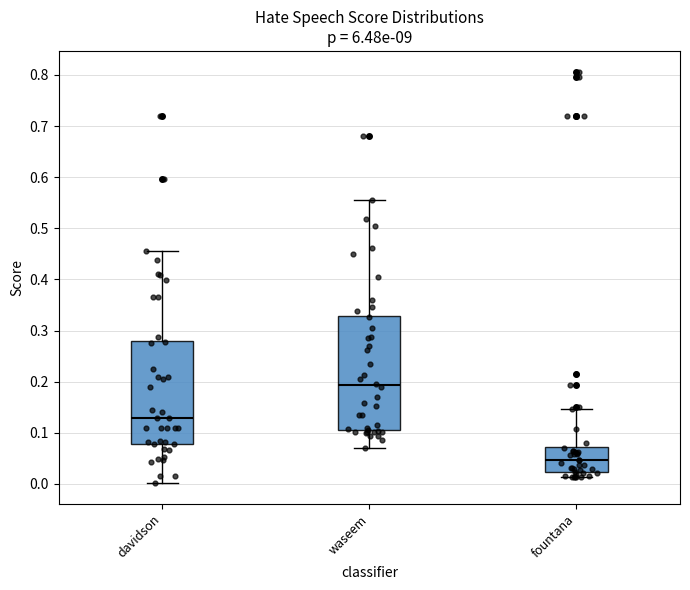

Where is the lower edge of the box for waseem on the y-axis? The values are not printed on the chart, so give them approximately, as read against the axis.

0.11